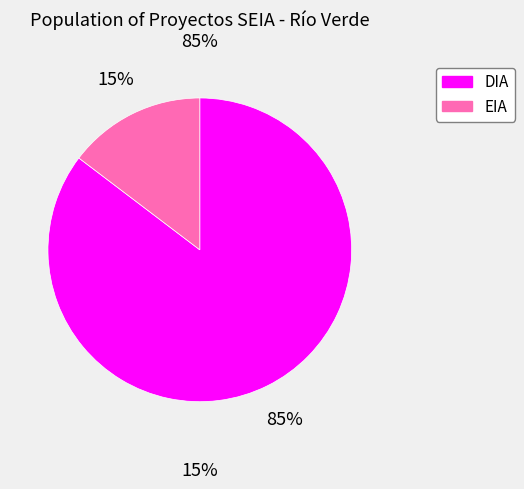

Which has a higher value, EIA or DIA?

DIA